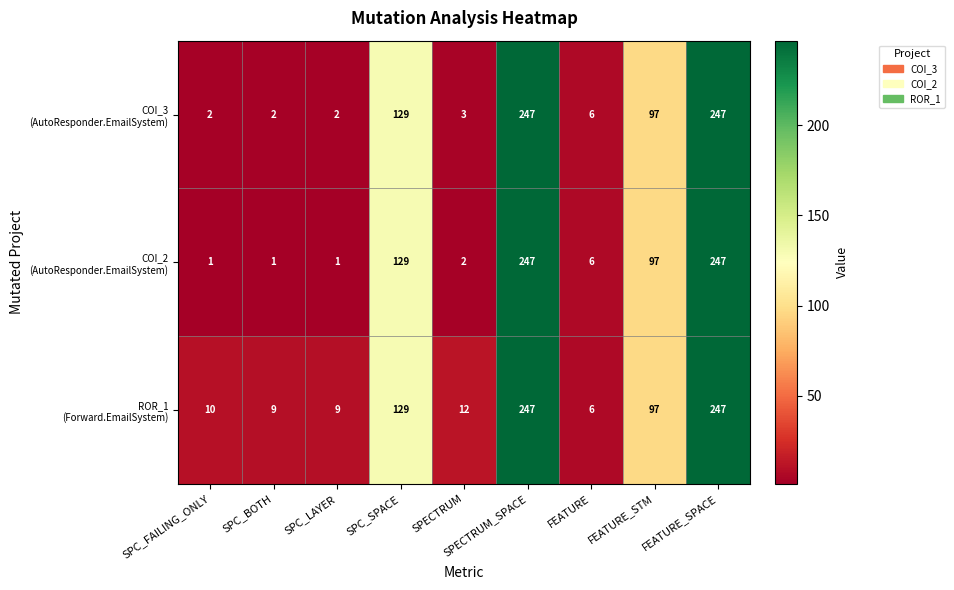

How many distinct data groups are displayed?

3